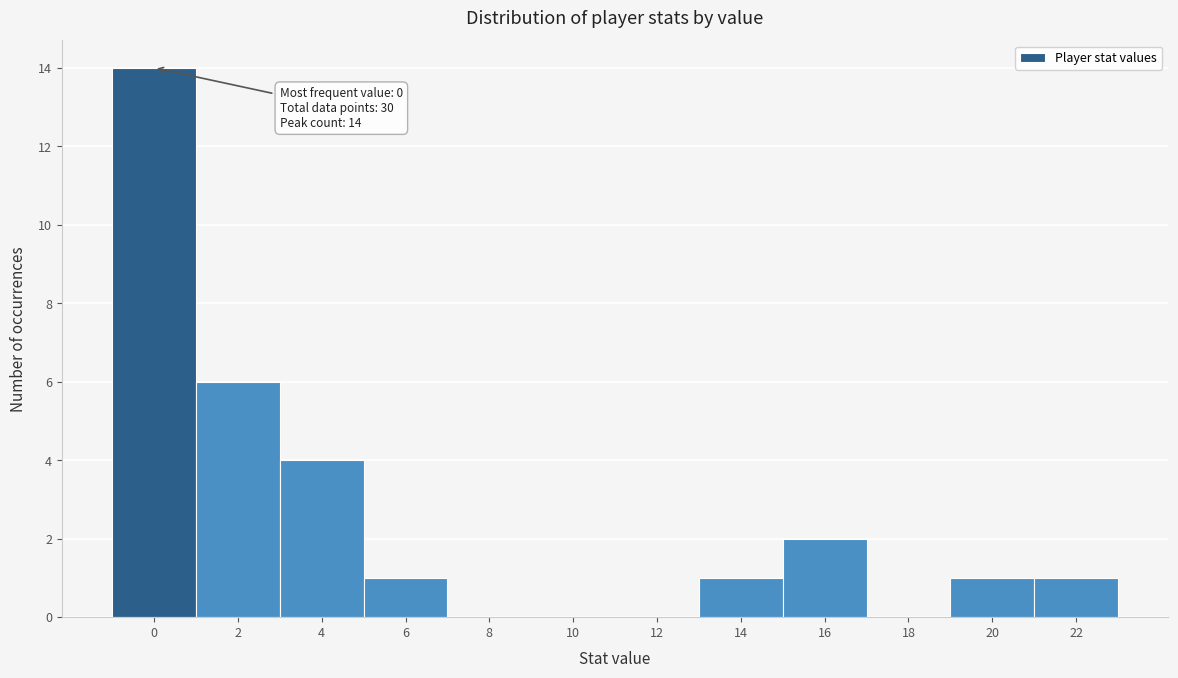

Reading left to right, what are all the values shown in this chart?

0=14	2=6	4=4	6=1	8=0	10=0	12=0	14=1	16=2	18=0	20=1	22=1